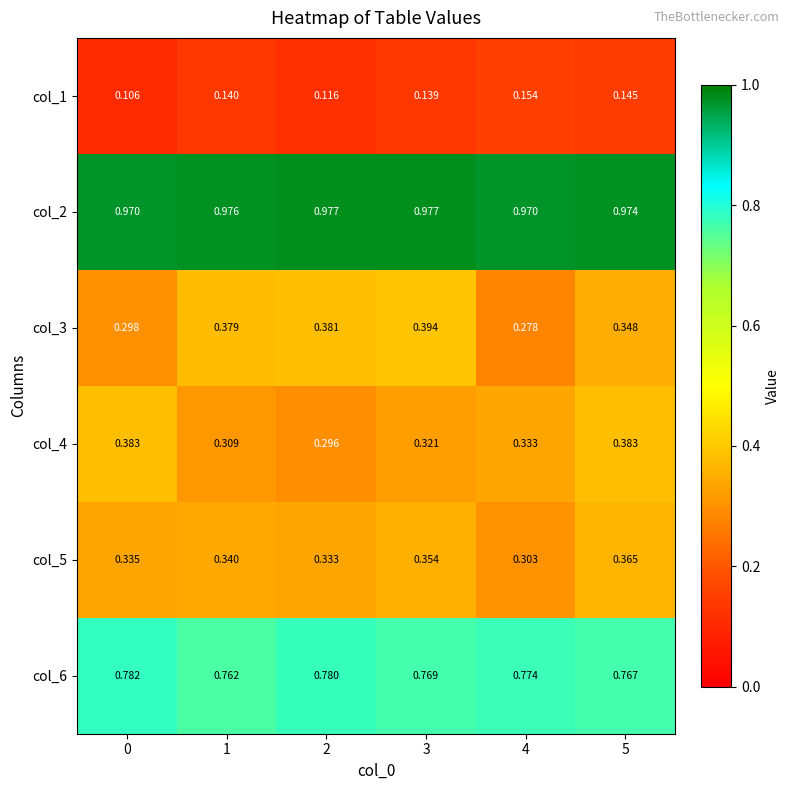

Is the value of col_6 at 1 greater than the value of col_3 at 0?

Yes